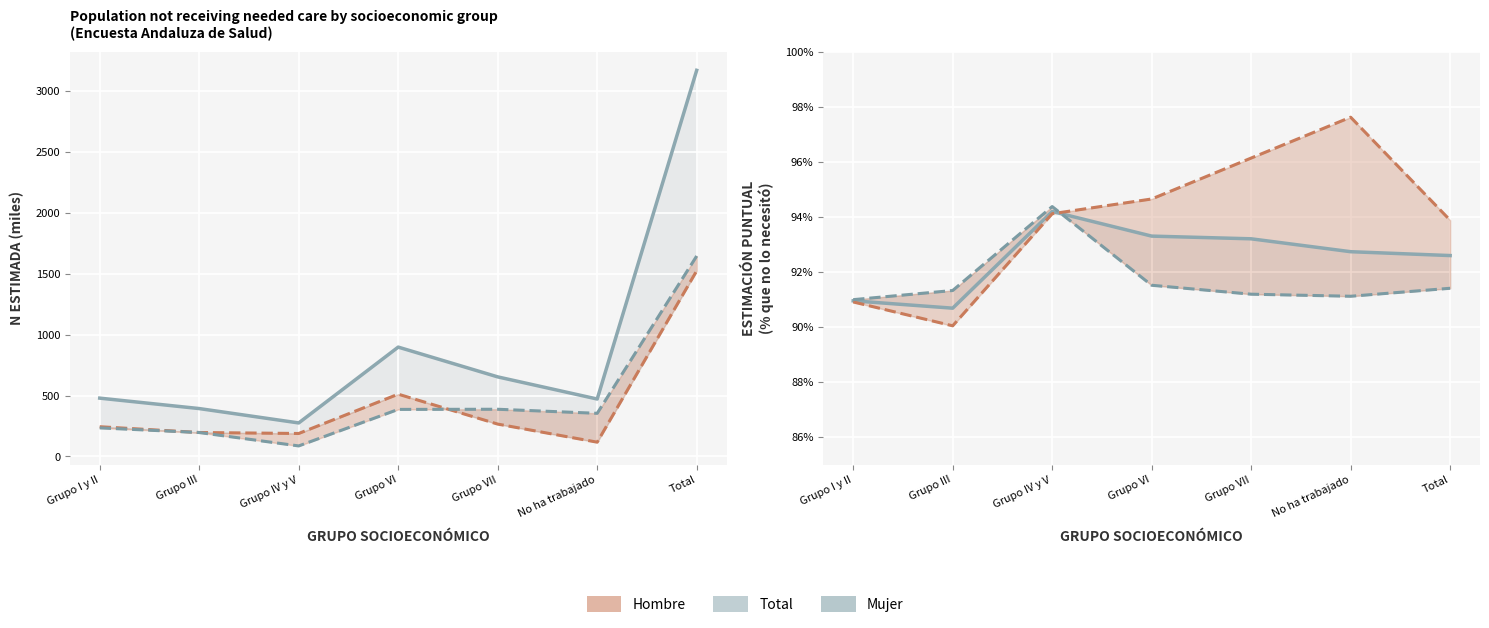

Between which two adjacent categories do Total - Estimacion puntual and Mujer - Estimacion puntual first intersect?

Grupo IV y V and Grupo VI